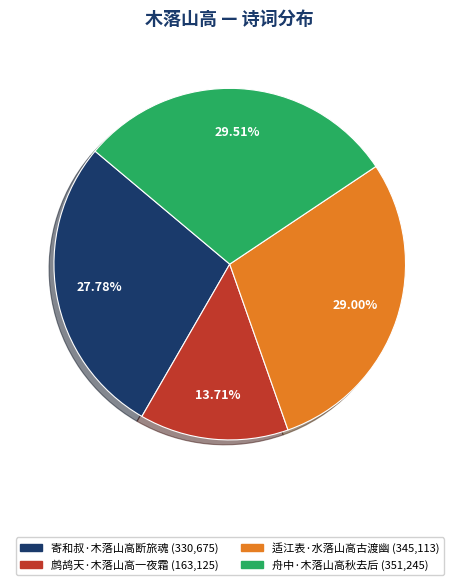

Which category has the smallest portion of the pie?

鹧鸪天·木落山高一夜霜